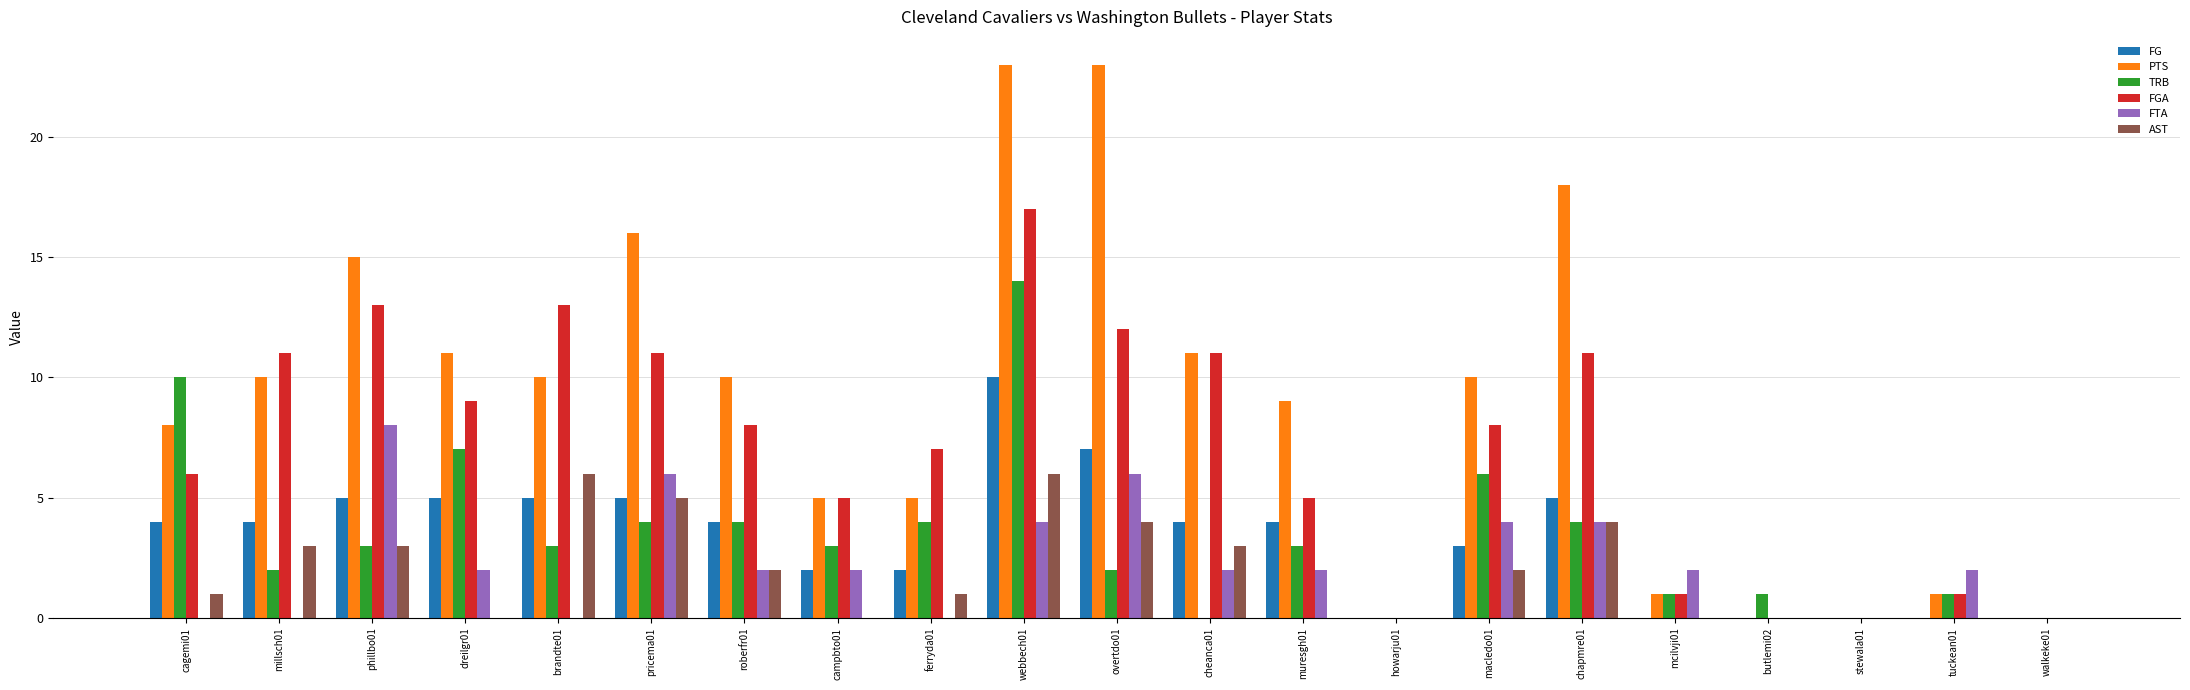

What is the sum of all TRB values?

72